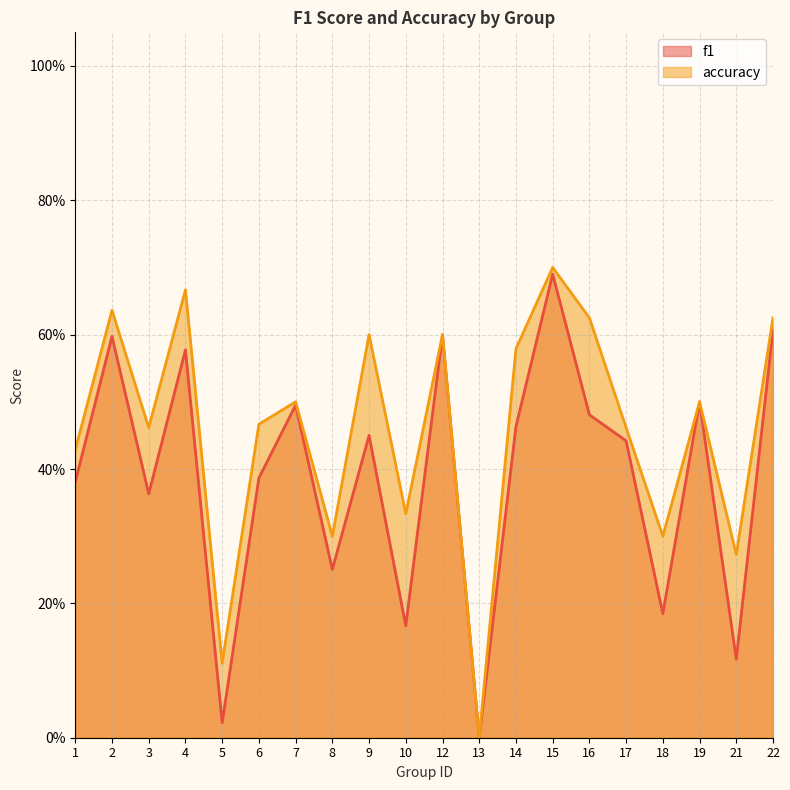

What are all the series names shown in the legend?

f1, accuracy